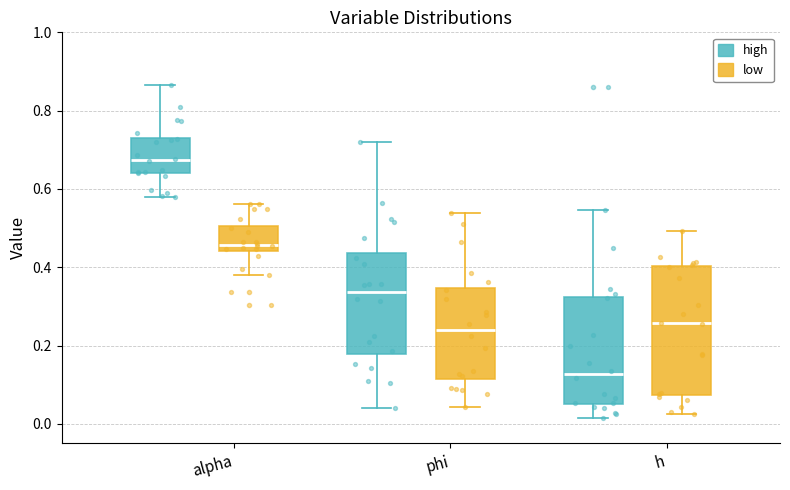

Reading left to right, read every box against the y-axis: the position of its median line, the range the box covers, and the ends of its whiskers. The values are not printed on the chart, so give them approximately, as read against the axis.

alpha (high): median 0.68, box 0.64 to 0.74, whiskers 0.58 to 0.86
alpha (low): median 0.46, box 0.44 to 0.50, whiskers 0.38 to 0.56
phi (high): median 0.34, box 0.18 to 0.44, whiskers 0.04 to 0.72
phi (low): median 0.24, box 0.12 to 0.34, whiskers 0.04 to 0.54
h (high): median 0.12, box 0.06 to 0.32, whiskers 0.02 to 0.54
h (low): median 0.26, box 0.08 to 0.40, whiskers 0.02 to 0.50